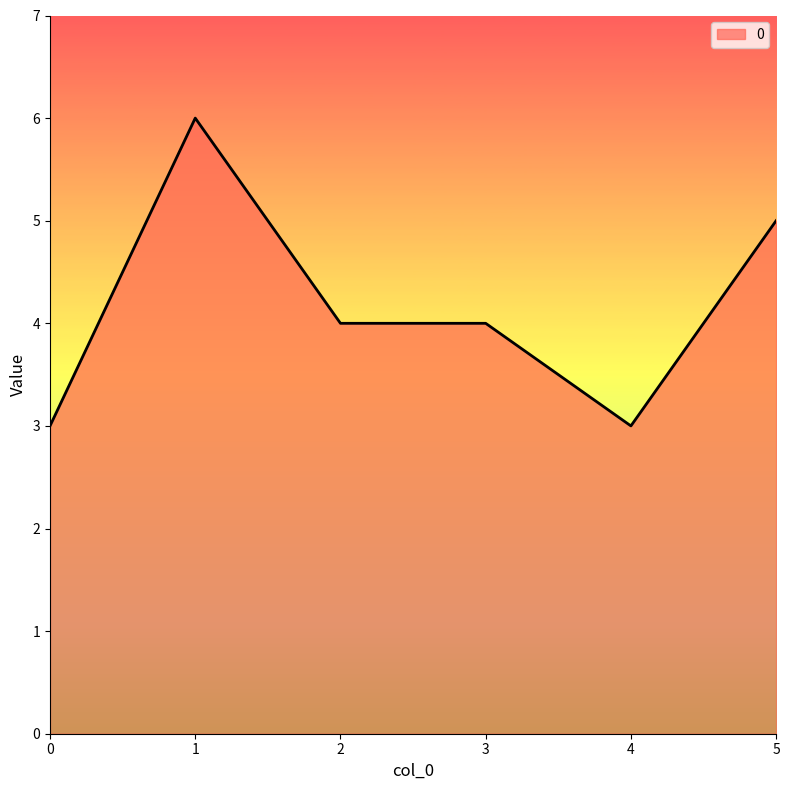

What is the average value?

4